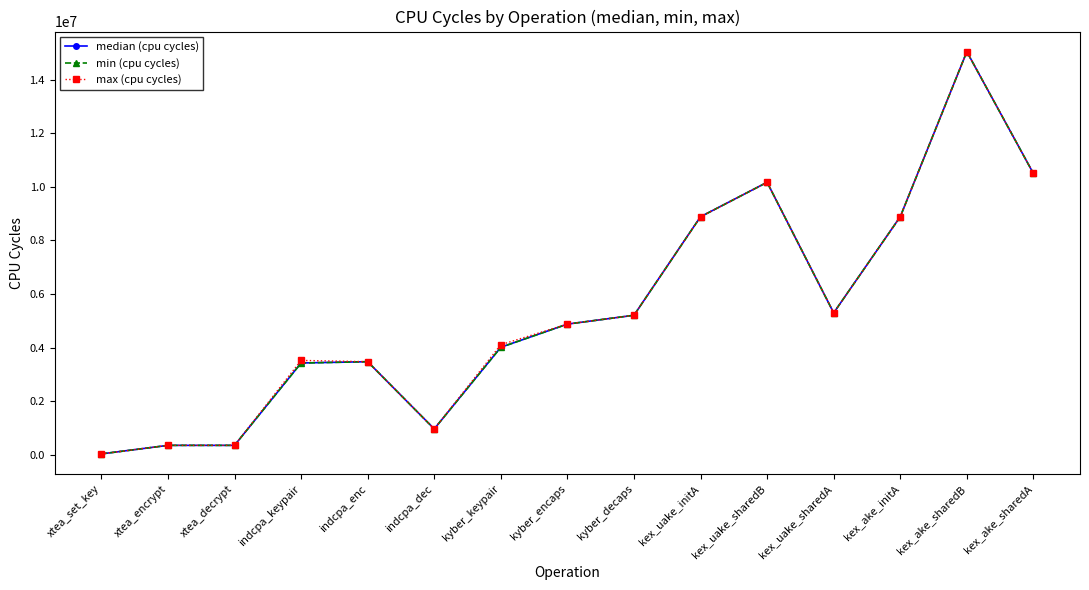

Between kyber_keypair and kyber_encaps, which series saw the biggest shift?

min (cpu cycles)